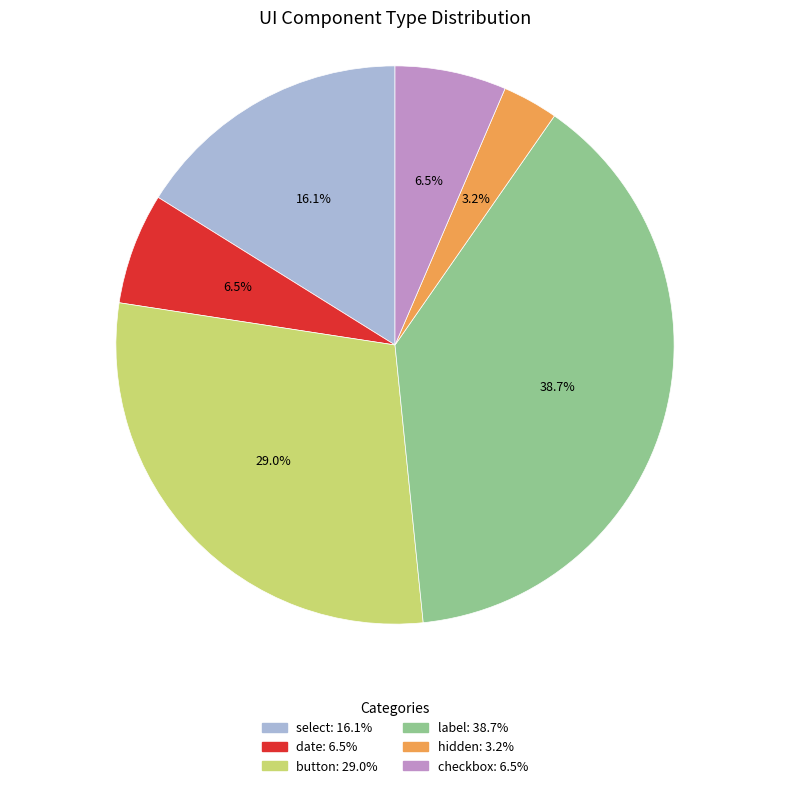

How many slices are in this pie chart?

6